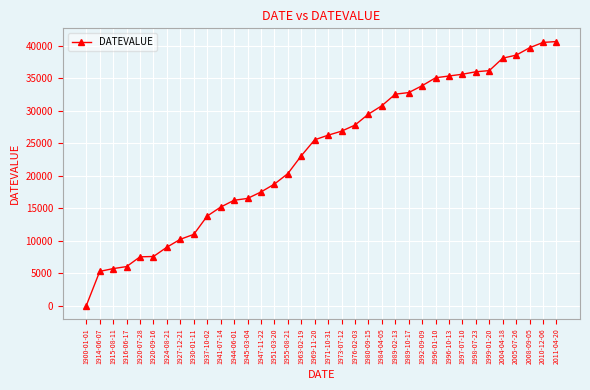

What is the change in value from 1989-02-13 to 1996-10-13?

+2799.0